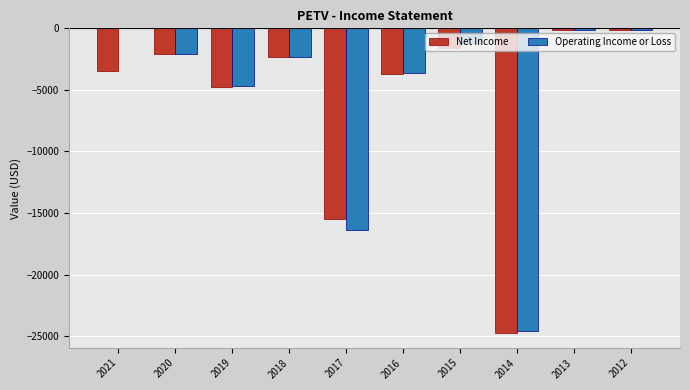

What is the average value of the Operating Income or Loss series?

-5510